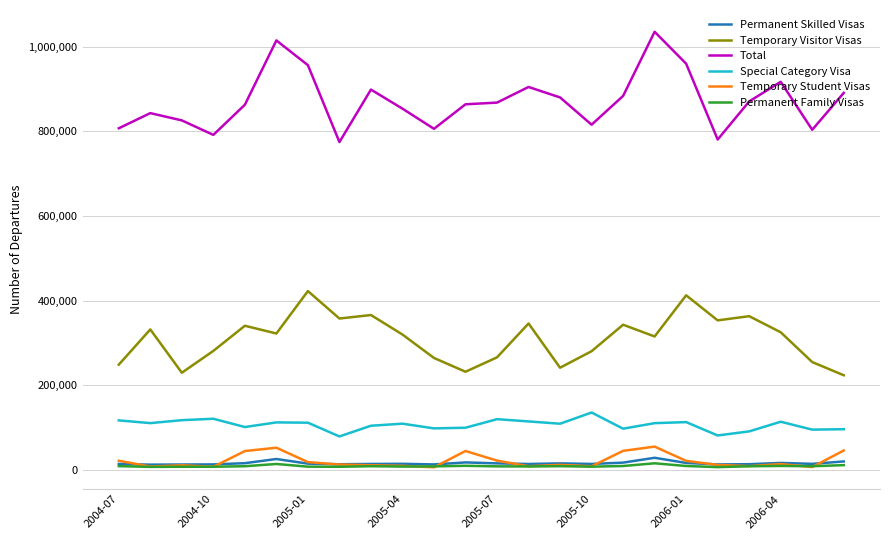

What is the greatest value displayed?

1035100